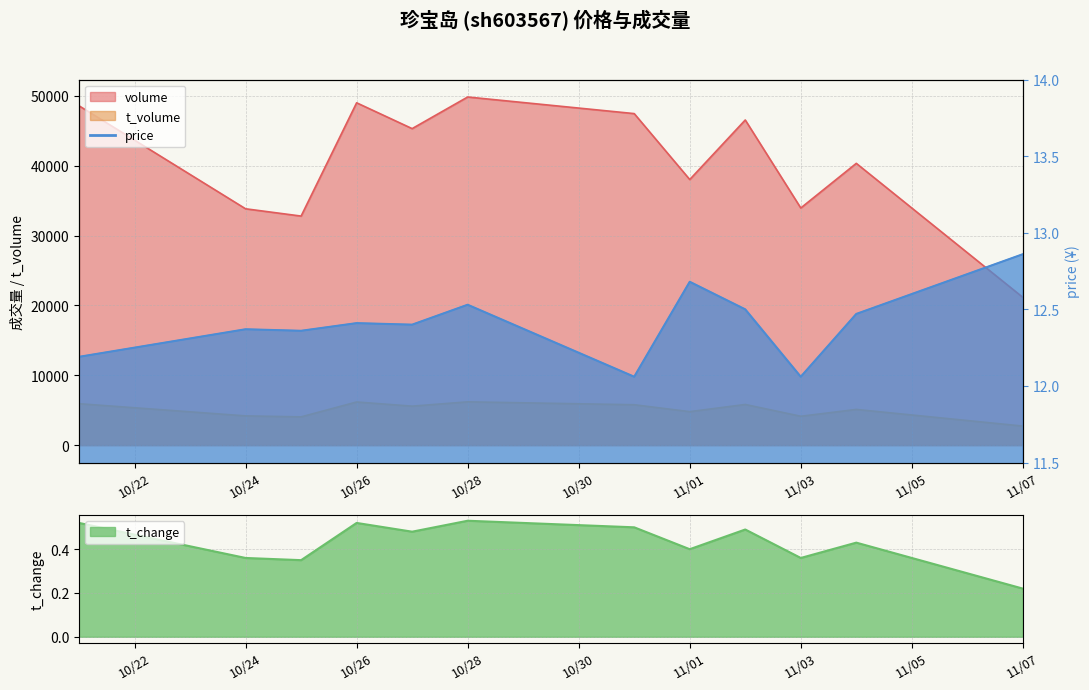

Is it true that price equals 12.1 at 11/03?

True